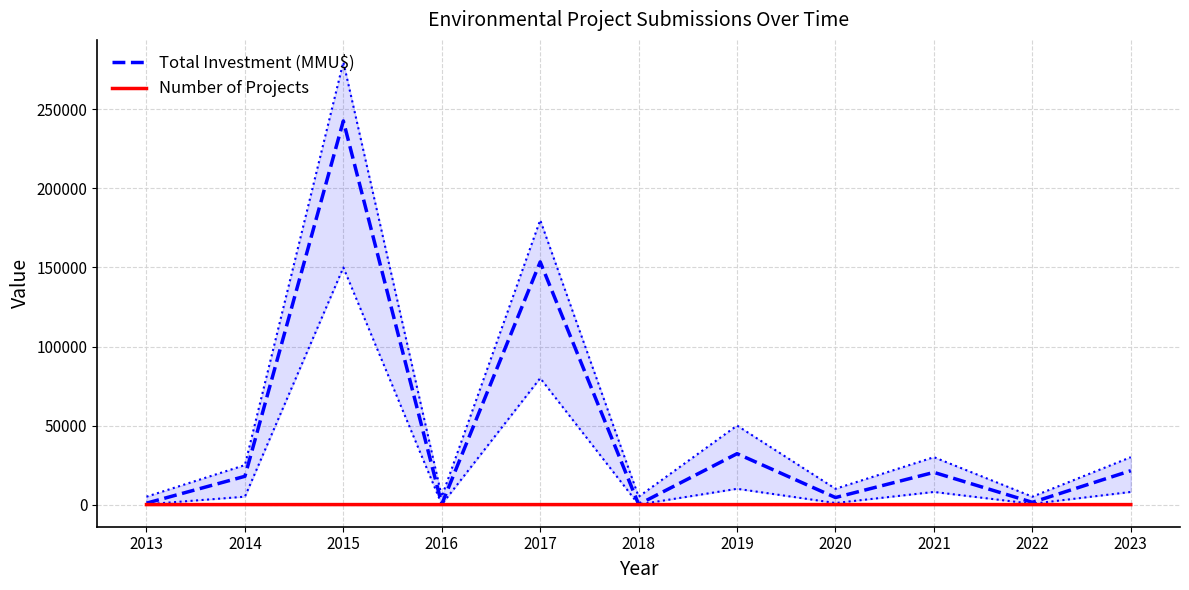

At which label does Number of Projects first exceed 4?

2015